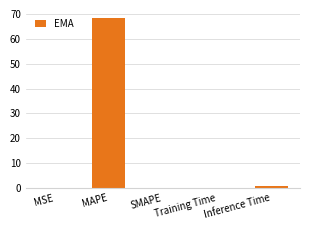

Which has a higher value, MAPE or Training Time?

MAPE